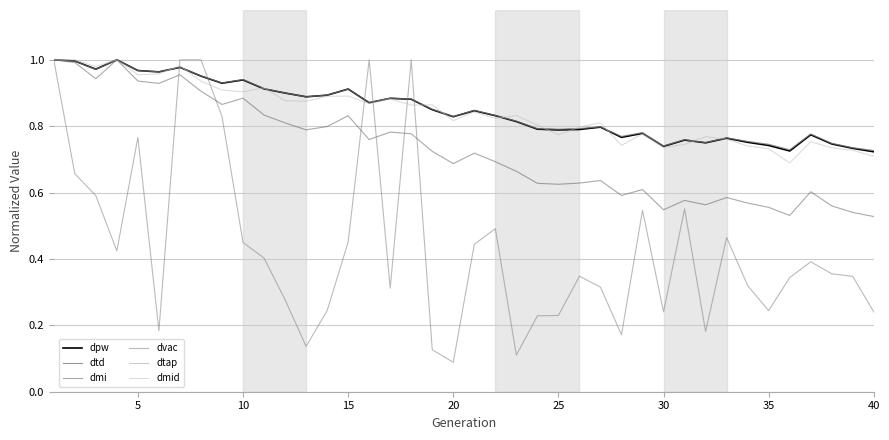

Is this an area chart (filled region under the line)?

No